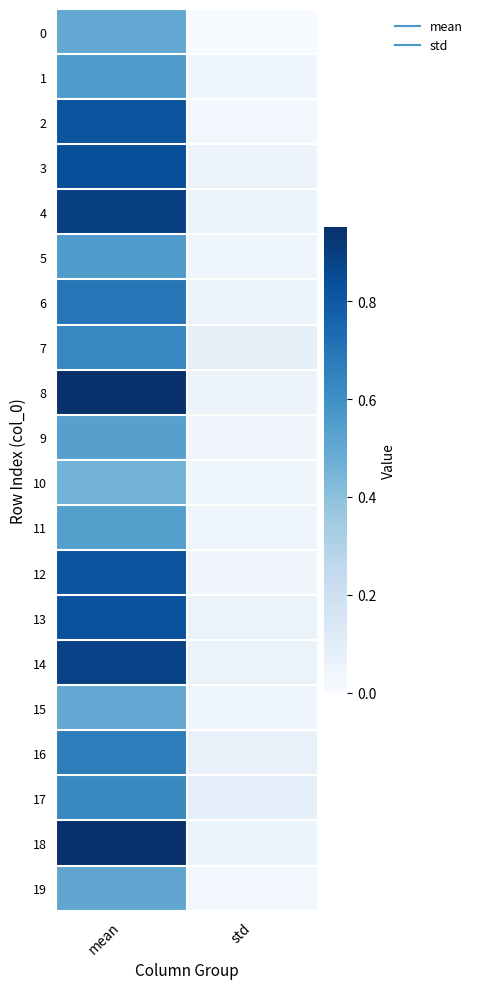

At std, list the series in order from largest to smallest.

17, 7, 16, 13, 14, 4, 18, 3, 8, 6, 1, 11, 15, 5, 10, 9, 12, 2, 19, 0